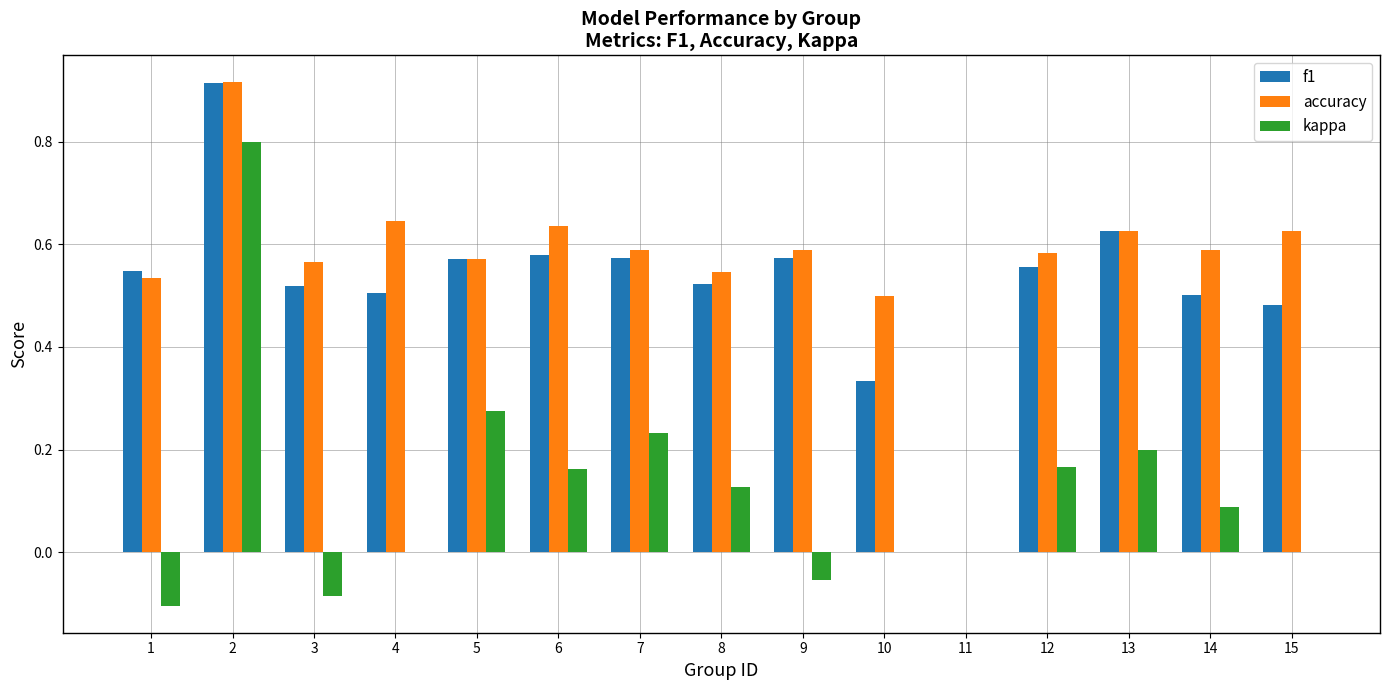

Which category has the highest value across all series?

2